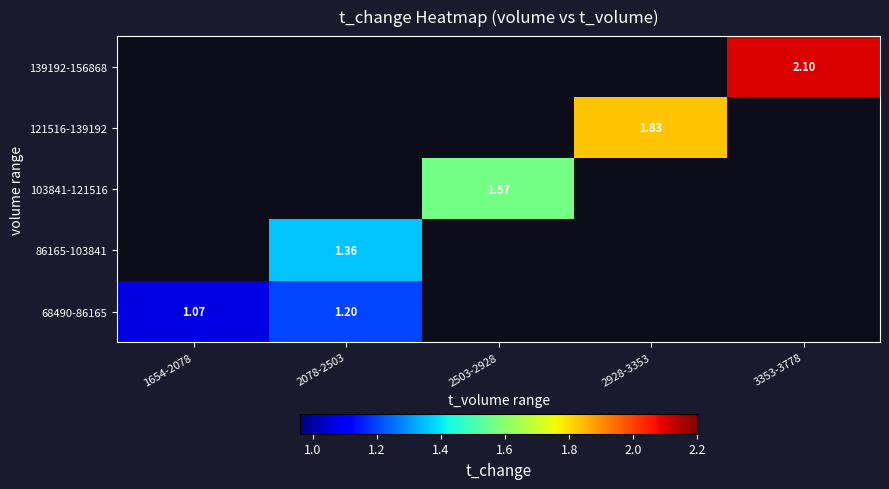

Between 1654-2078 and 2078-2503, which series saw the biggest shift?

68490-86165